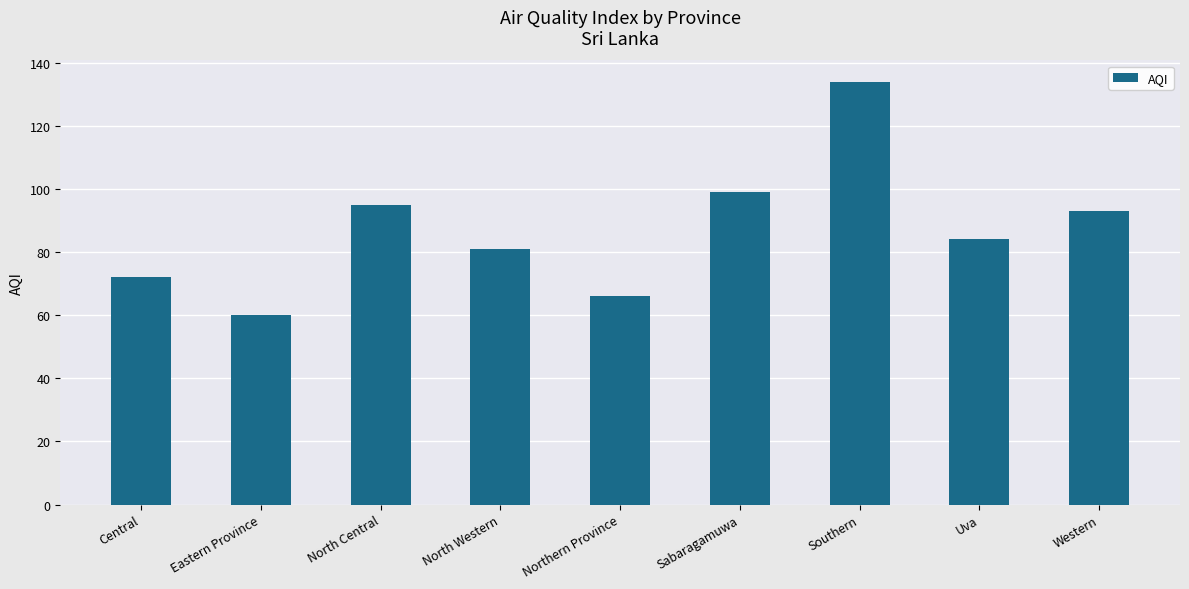

List the labels in order of value, largest first.

Southern, Sabaragamuwa, North Central, Western, Uva, North Western, Central, Northern Province, Eastern Province